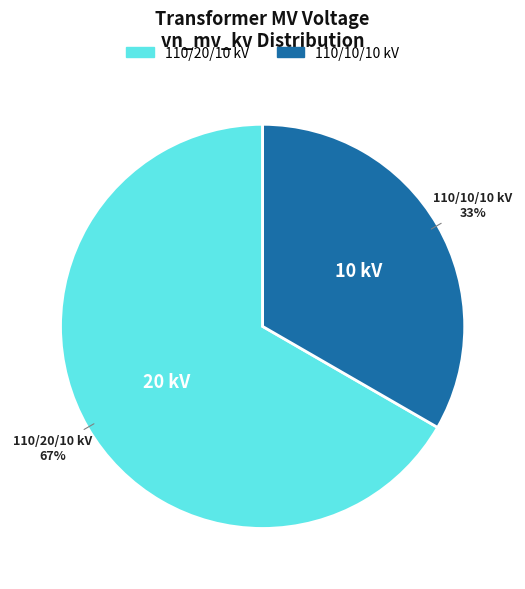

Is there a majority slice in this chart?

Yes